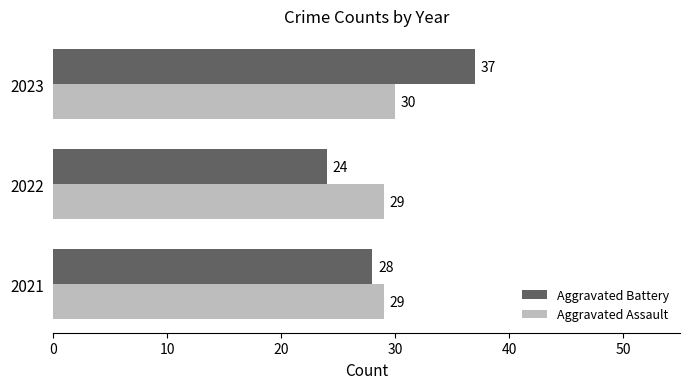

Which category has the highest value in the Aggravated Battery series?

2023